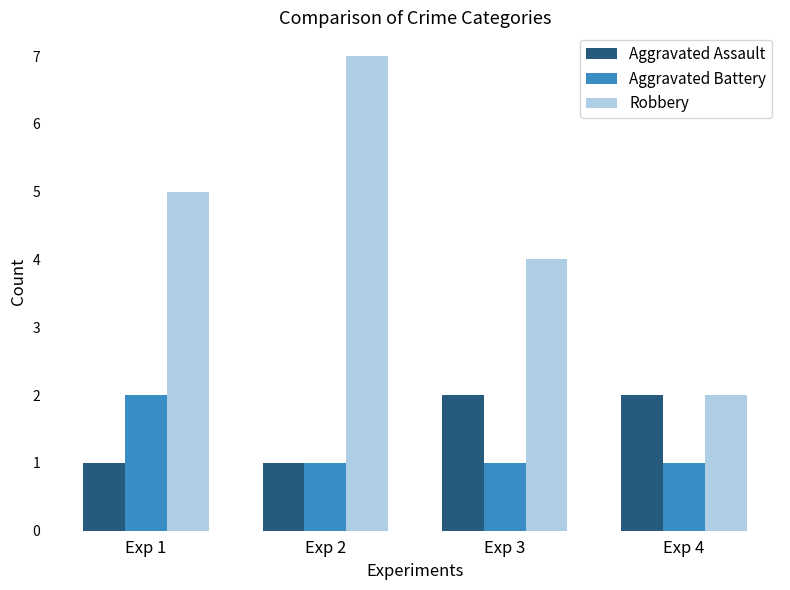

At which category is the sum across all series the highest?

Exp 2